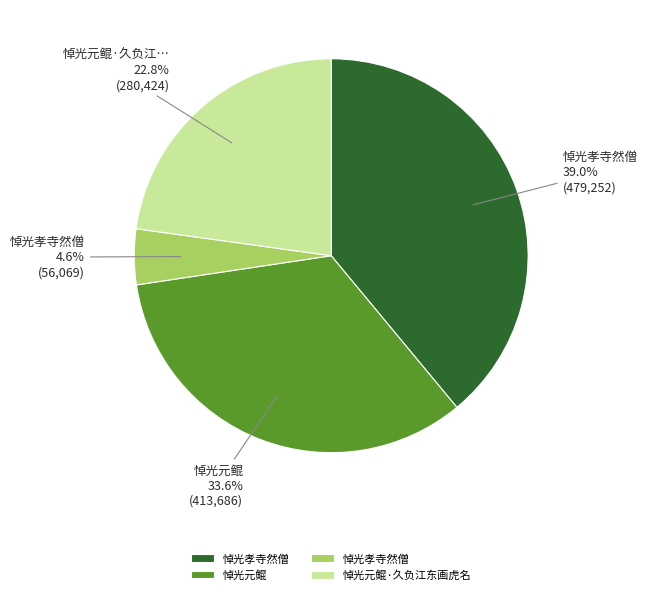

Is there any slice that represents more than half of the pie?

No